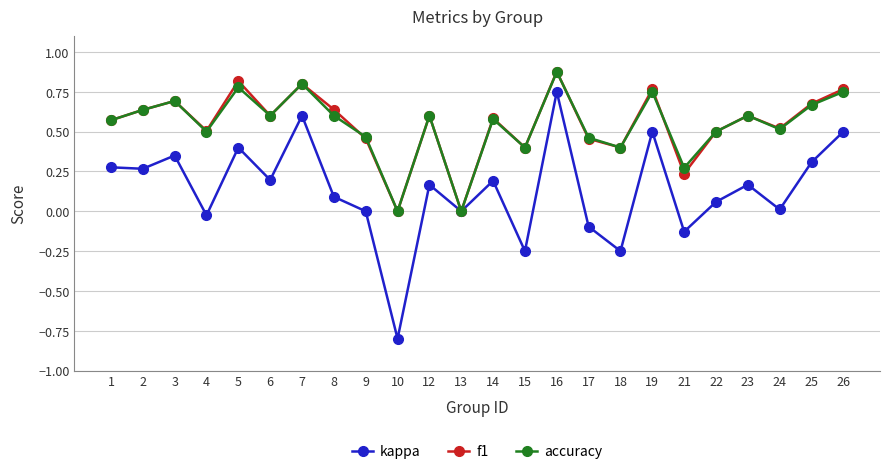

What is the smallest value displayed?

-0.8